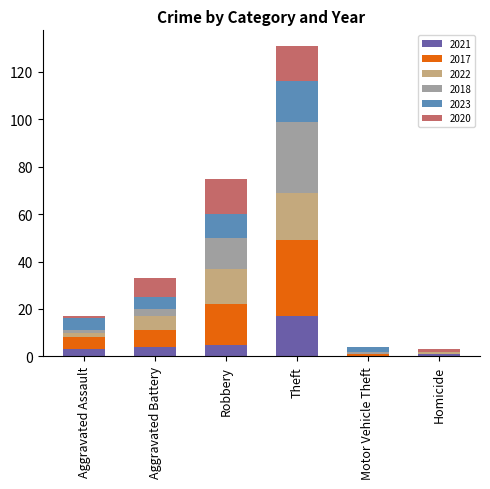

At which label does 2021 reach its peak?

Theft